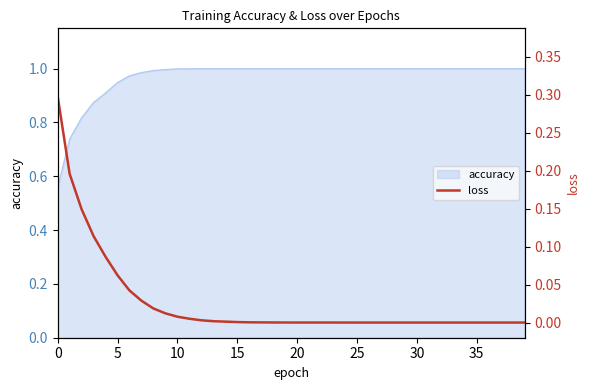

Between 18 and 9, which is larger?

9